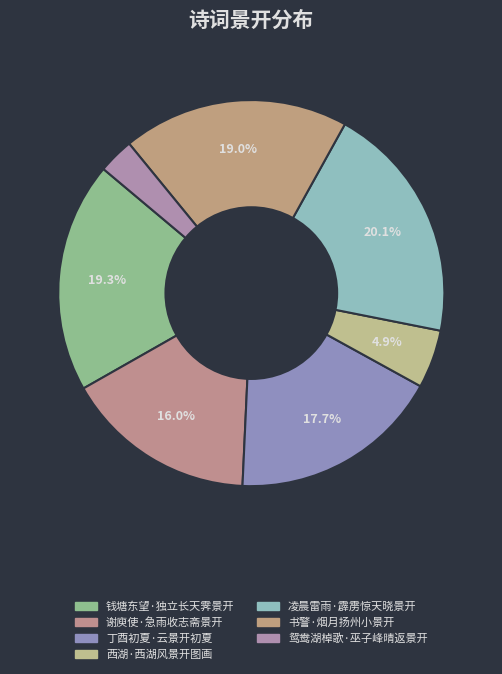

The 丁酉初夏·云景开初夏 slice represents 18% of the pie. True or false?

True